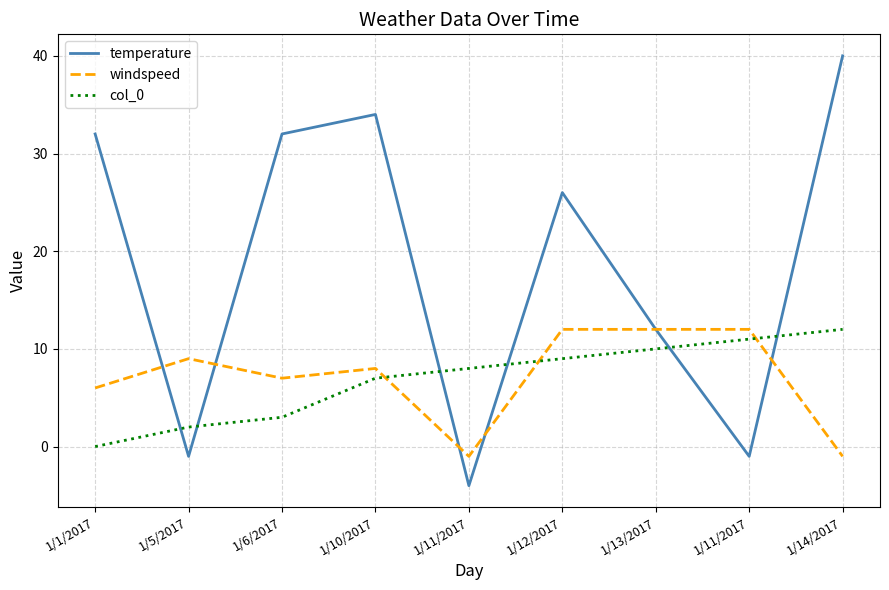

Which label corresponds to the largest value in the chart?

1/14/2017